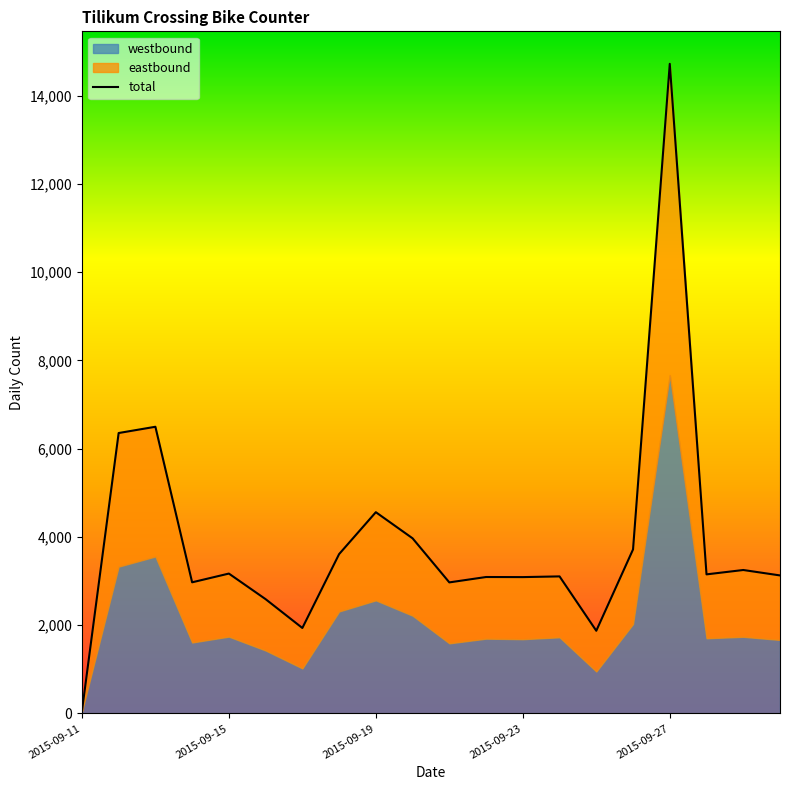

What is the change in value from 5 to 16?

+12132